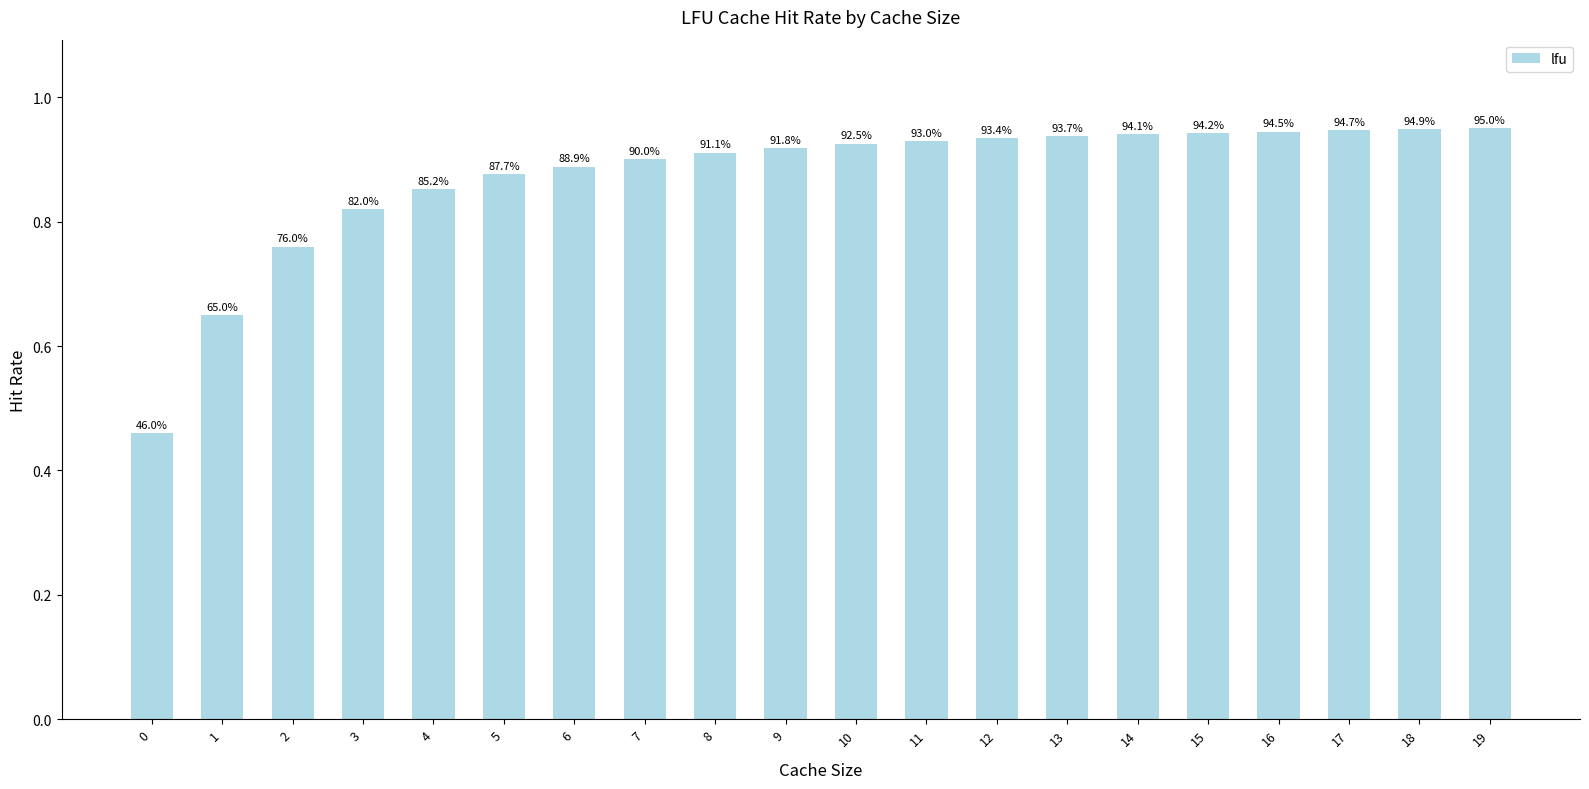

Reading left to right, what are all the values shown in this chart?

0=0.5	1=0.6	2=0.8	3=0.8	4=0.9	5=0.9	6=0.9	7=0.9	8=0.9	9=0.9	10=0.9	11=0.9	12=0.9	13=0.9	14=0.9	15=0.9	16=0.9	17=0.9	18=0.9	19=0.9